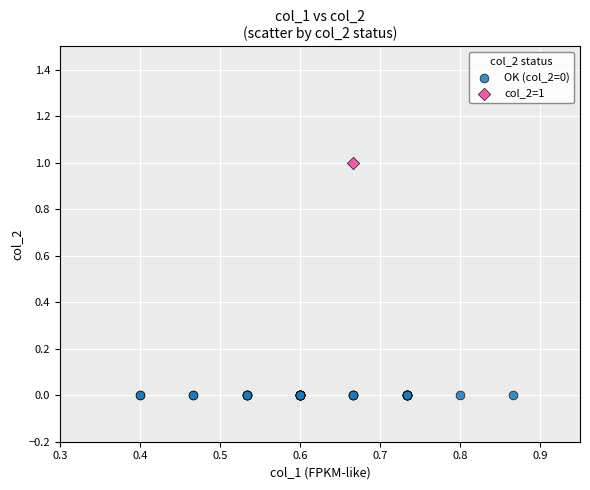

What are all the series names shown in the legend?

OK (col_2=0), col_2=1